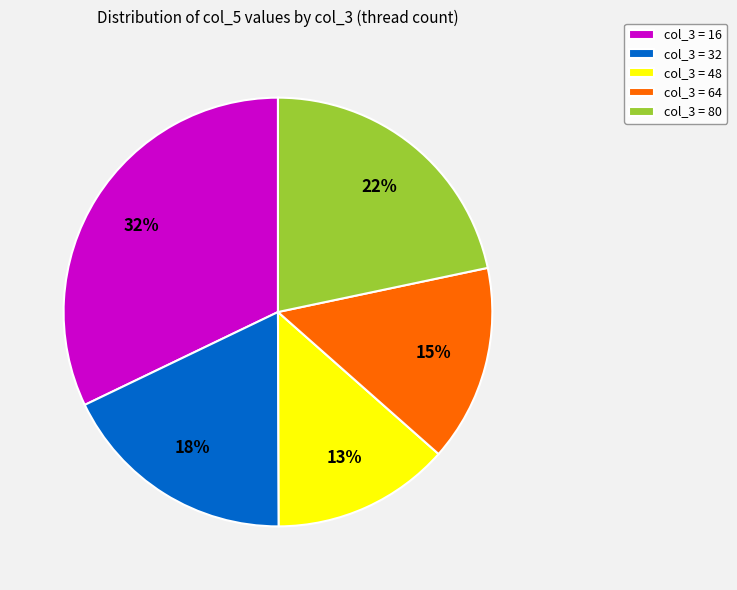

Is the sum of col_3 = 16 and col_3 = 64 greater than half?

No